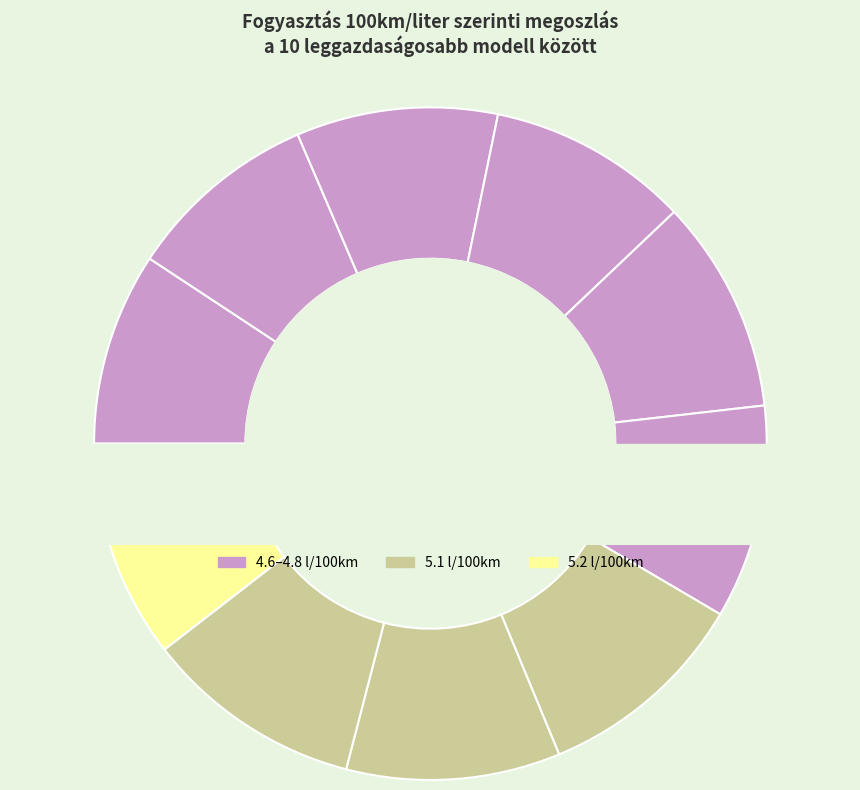

The Suzuki Celerio (76) slice represents 2% of the pie. True or false?

False